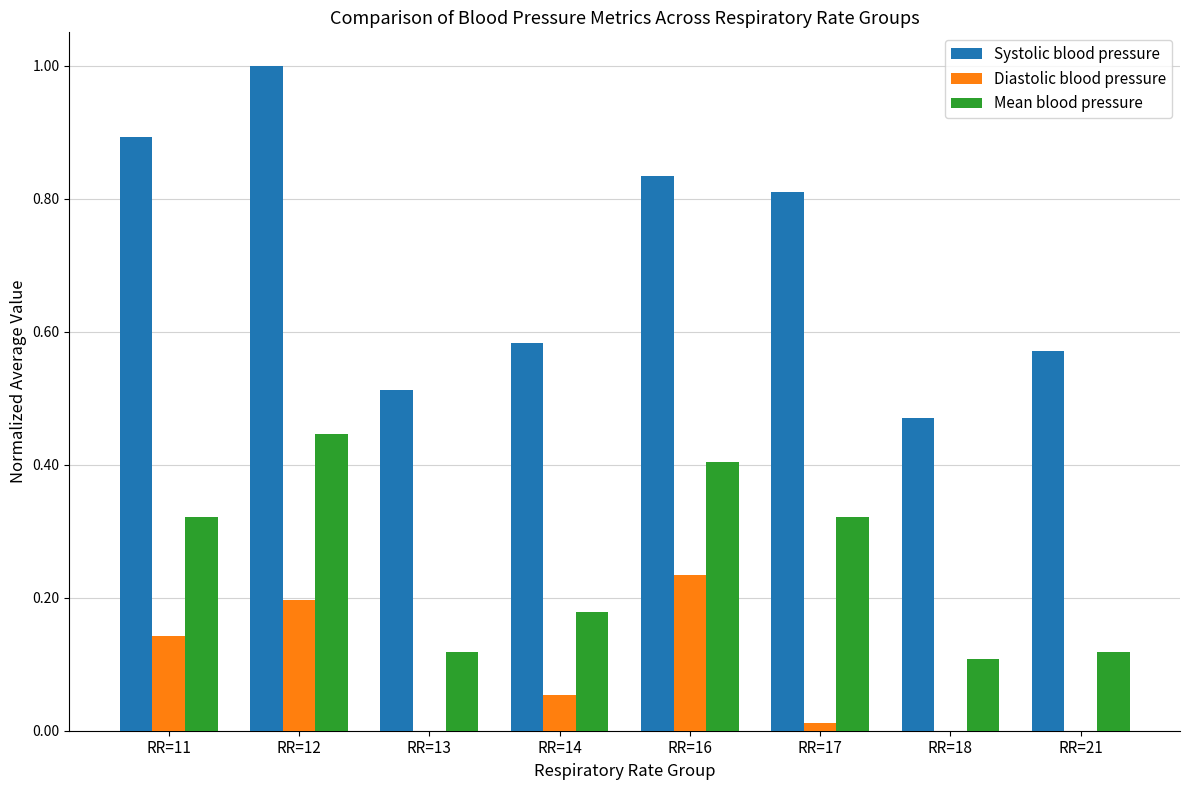

What is the total value across all series at RR=12?

1.6